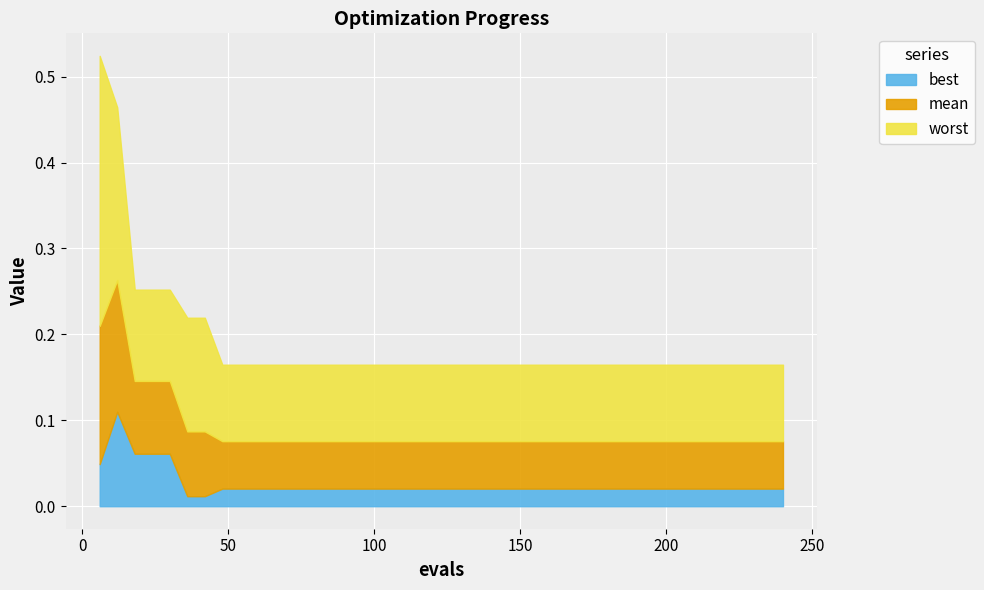

List the series in order of their peak value, highest first.

worst, mean, best